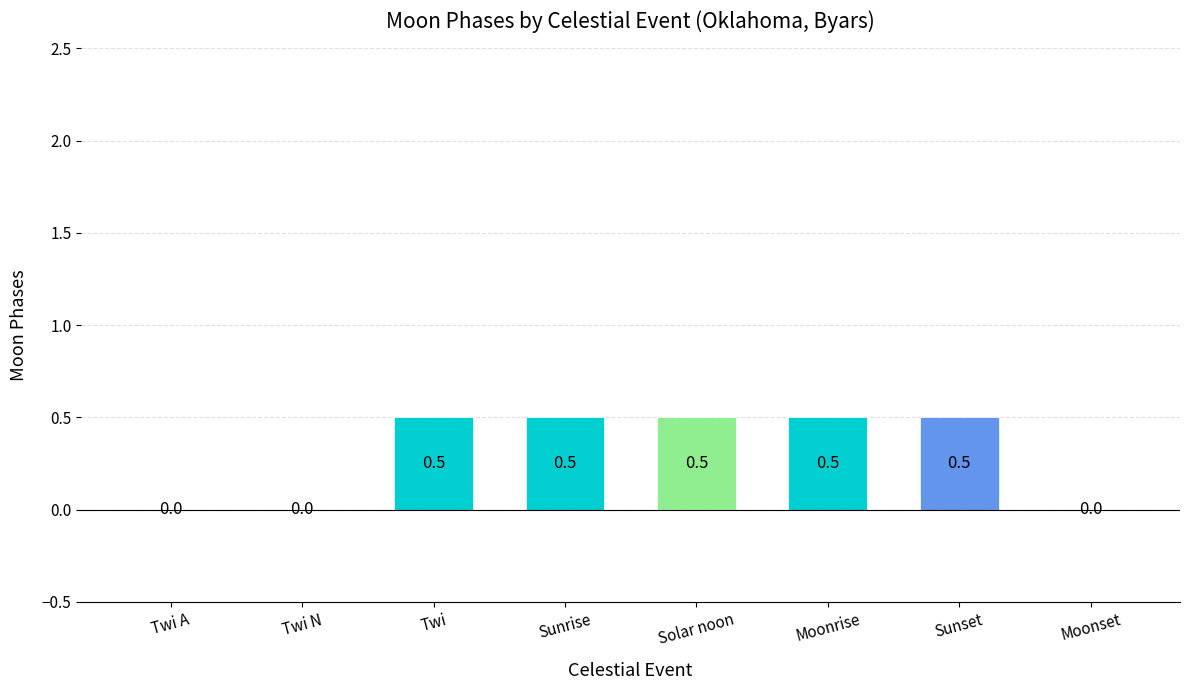

The value at Twi is 0.5. True or false?

True